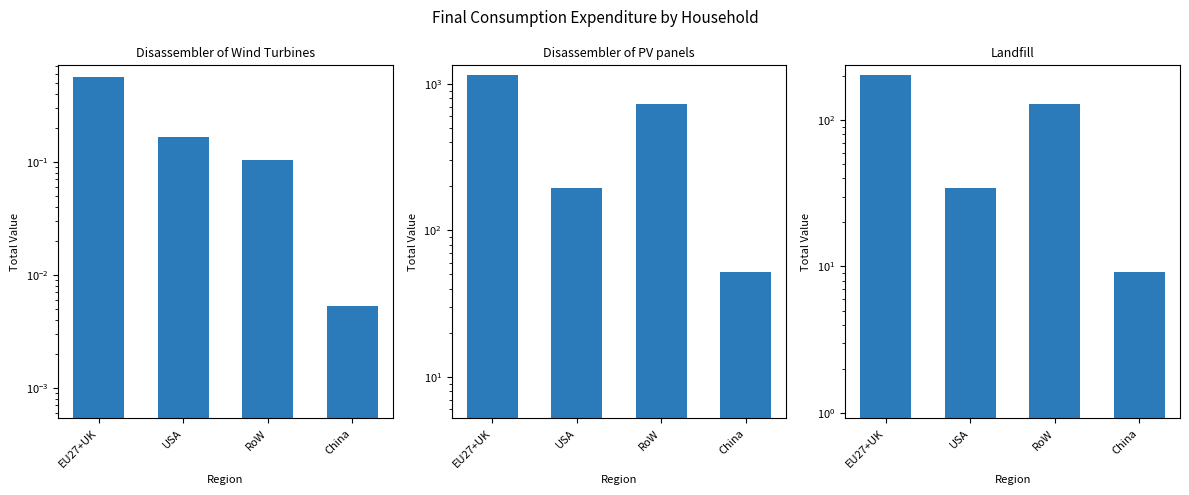

Does the chart contain stacked bars?

No